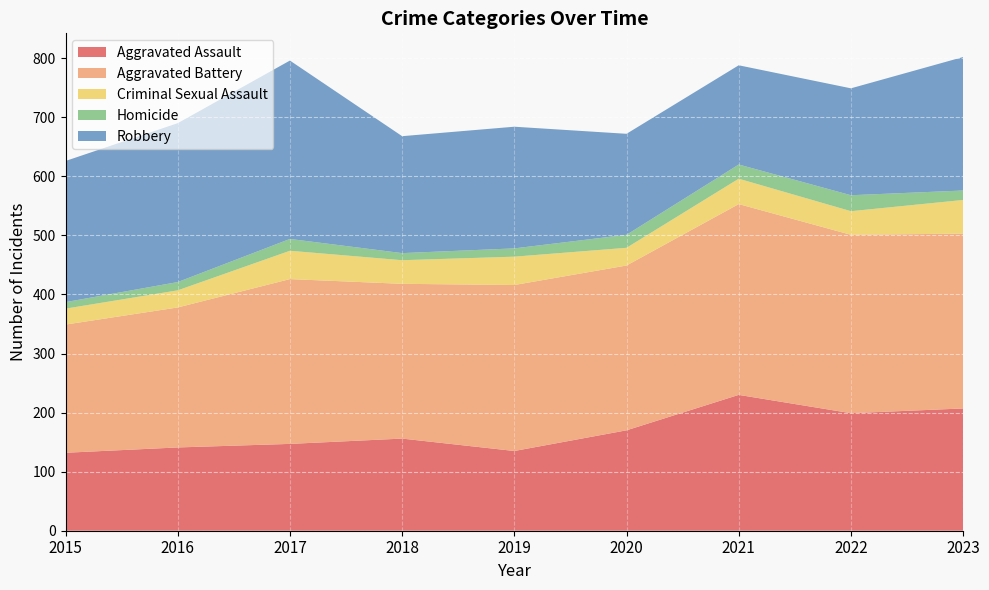

Reading right to left, list all the values displayed in this chart.

Aggravated Assault: 207	199	230	170	135	156	147	141	132
Aggravated Battery: 296	302	323	279	281	262	279	237	217
Criminal Sexual Assault: 57	40	43	30	48	40	48	29	27
Homicide: 16	27	24	22	14	12	20	14	11
Robbery: 226	181	168	171	206	198	302	269	239